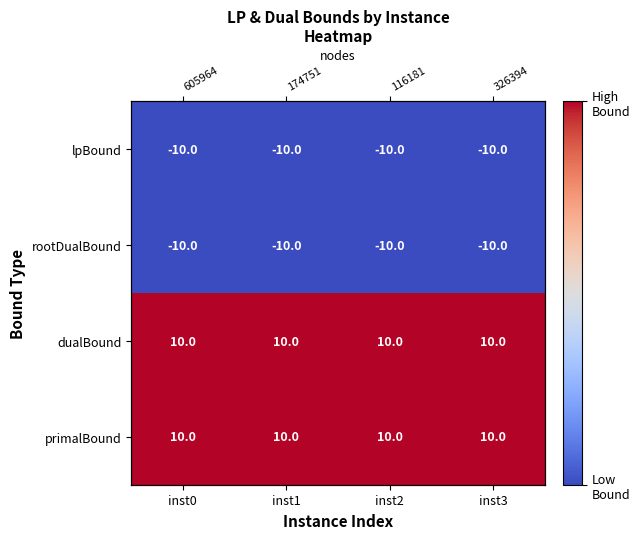

Is the value of lpBound at inst0 greater than the value of dualBound at inst0?

No